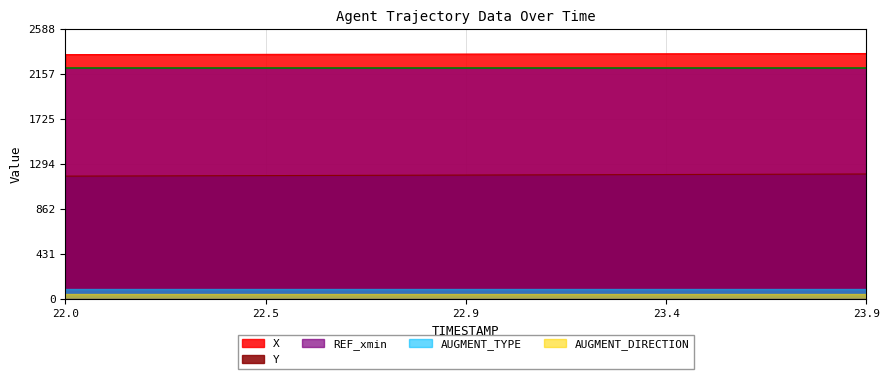

At how many categories does at least one series exceed 2219?

20